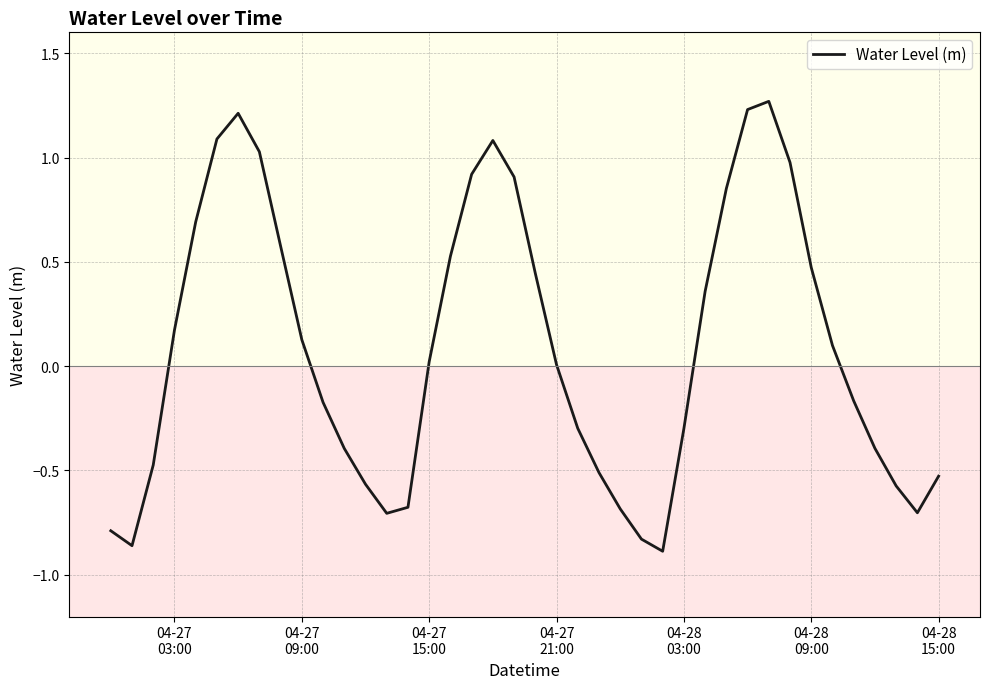

Does the chart display data point markers on the line(s)?

No